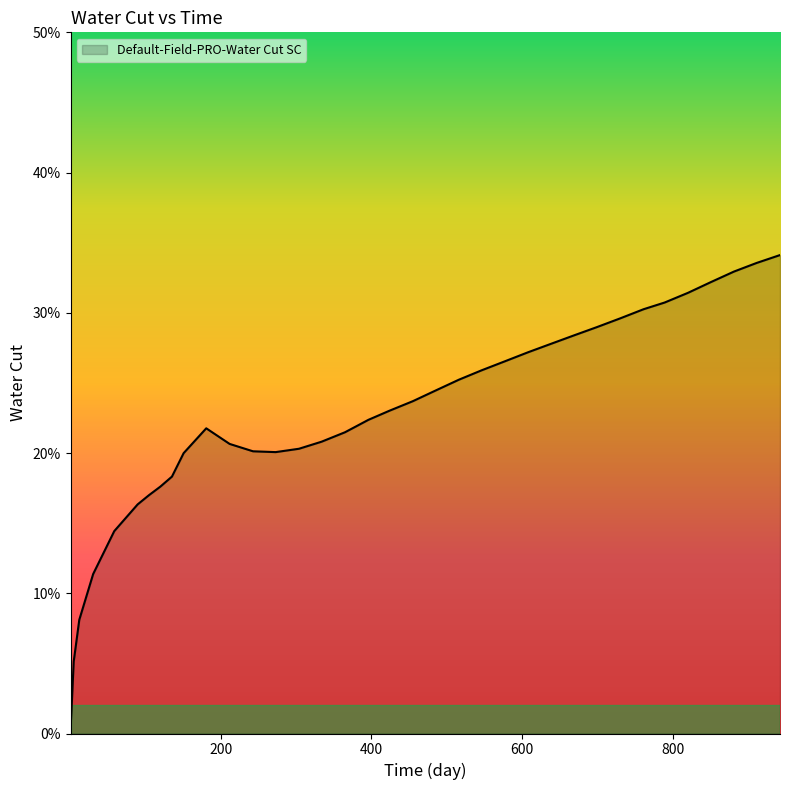

True or false: there are more than 0 points higher than both neighbors.

True